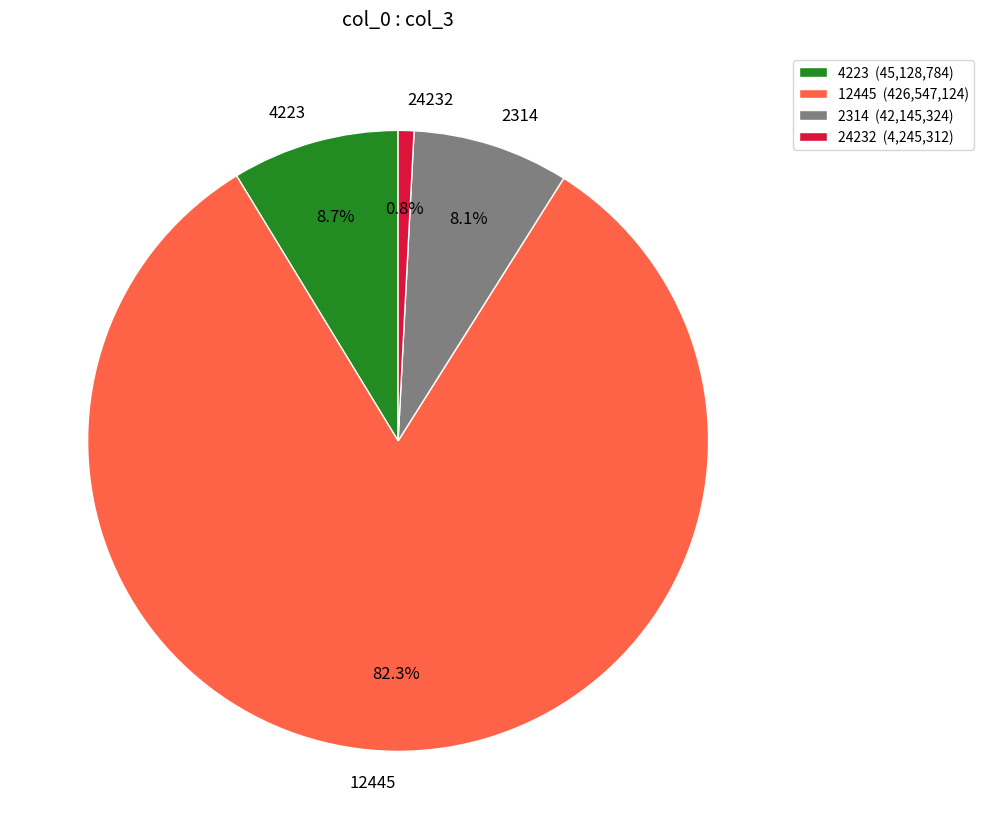

To the nearest percent, what is the difference between the largest and smallest slice percentages?

82%